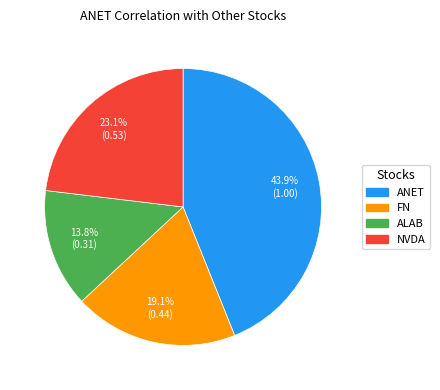

Count the number of slices in the pie.

4